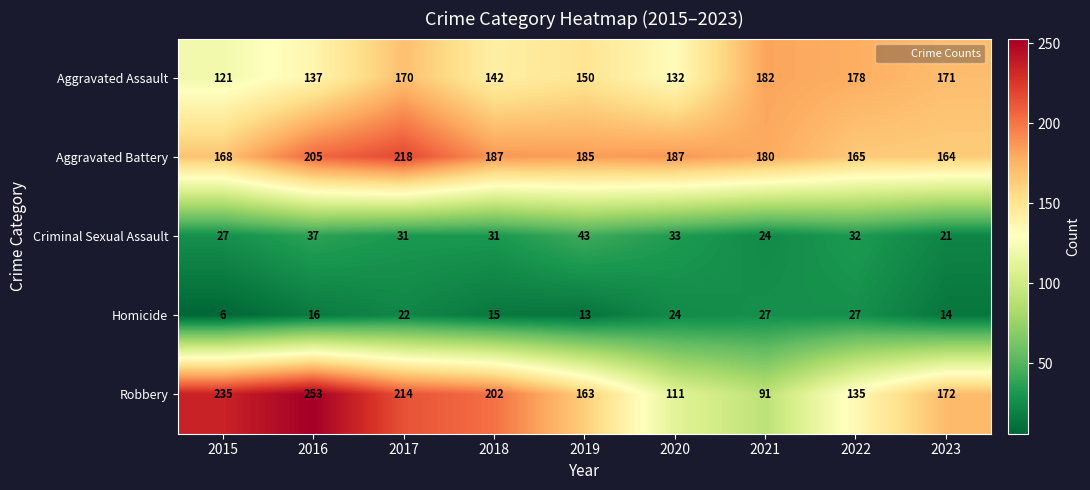

How many categories are shown in the chart?

9